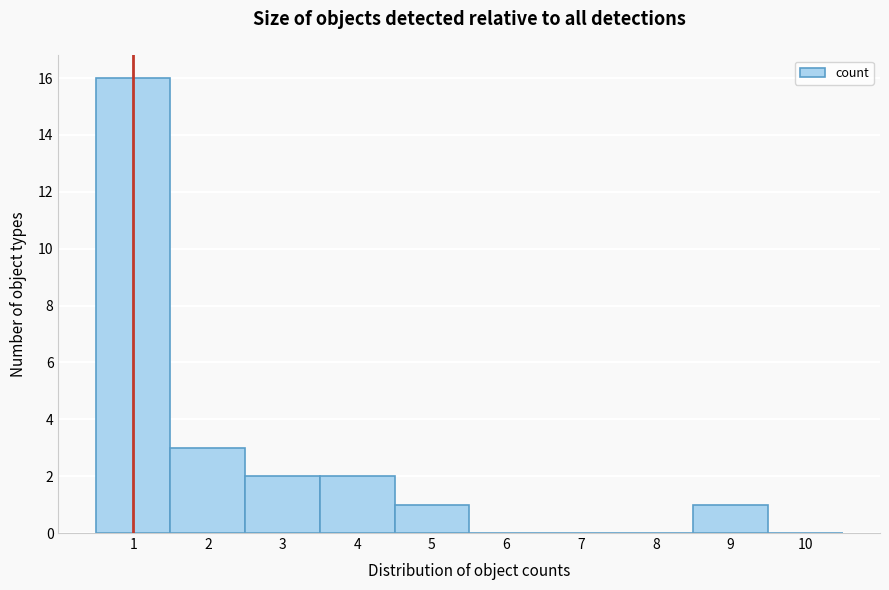

Which range on the x-axis has the tallest bar?

0.5 to 1.5